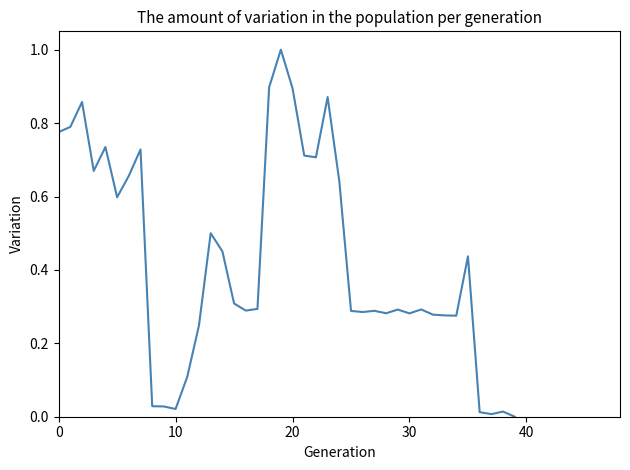

What is the maximum value shown in the chart?

1.0